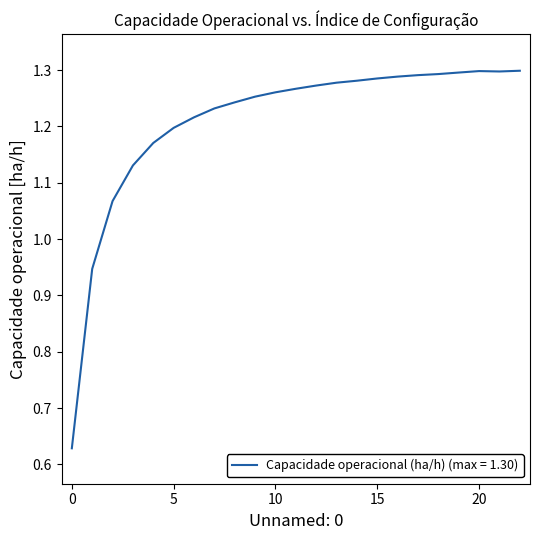

How many lines are shown in the chart?

1